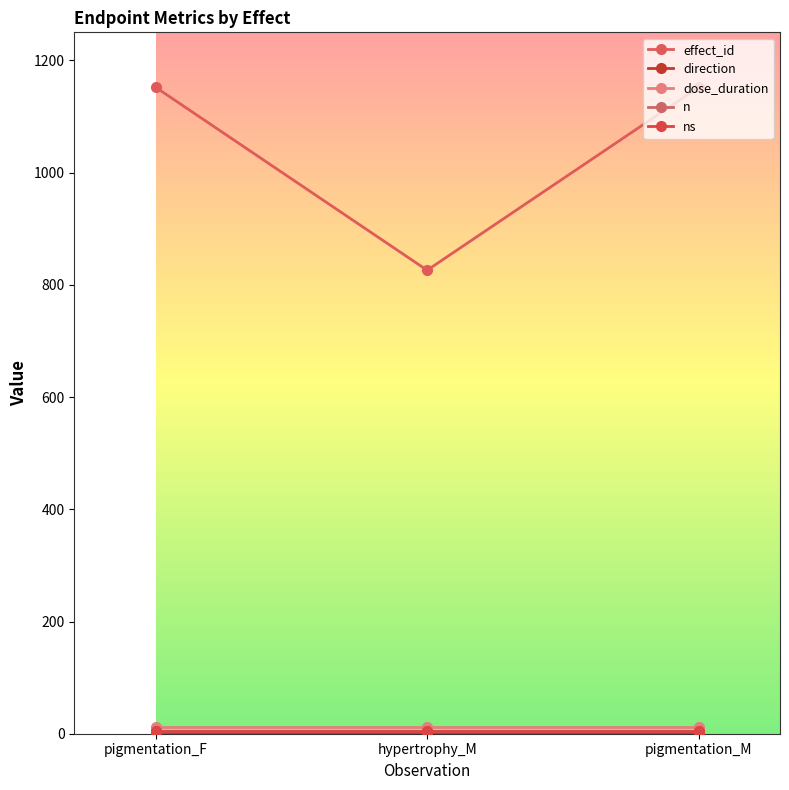

Which series has the largest total across all categories?

effect_id